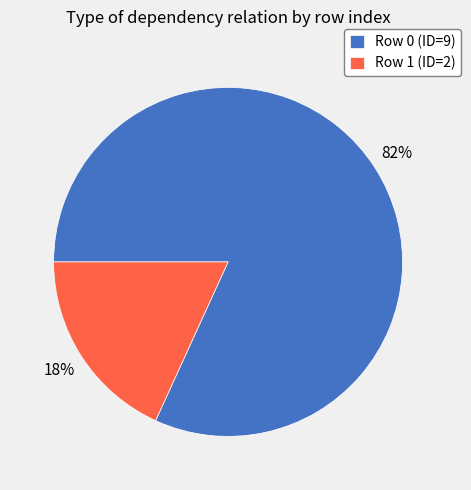

To the nearest percent, what is the difference between the largest and smallest slice percentages?

64%